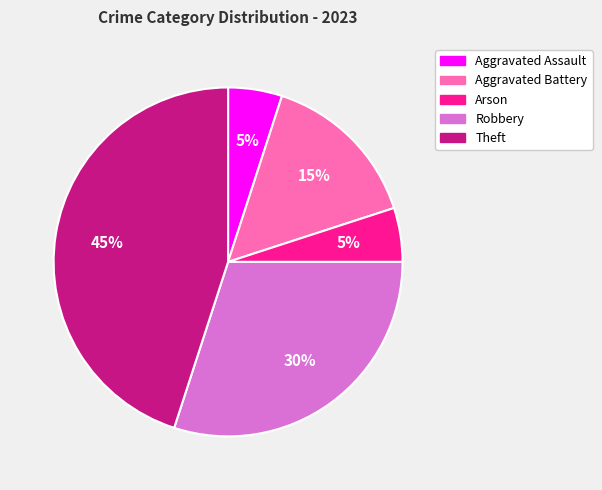

Does Aggravated Assault represent more than half of the total?

No